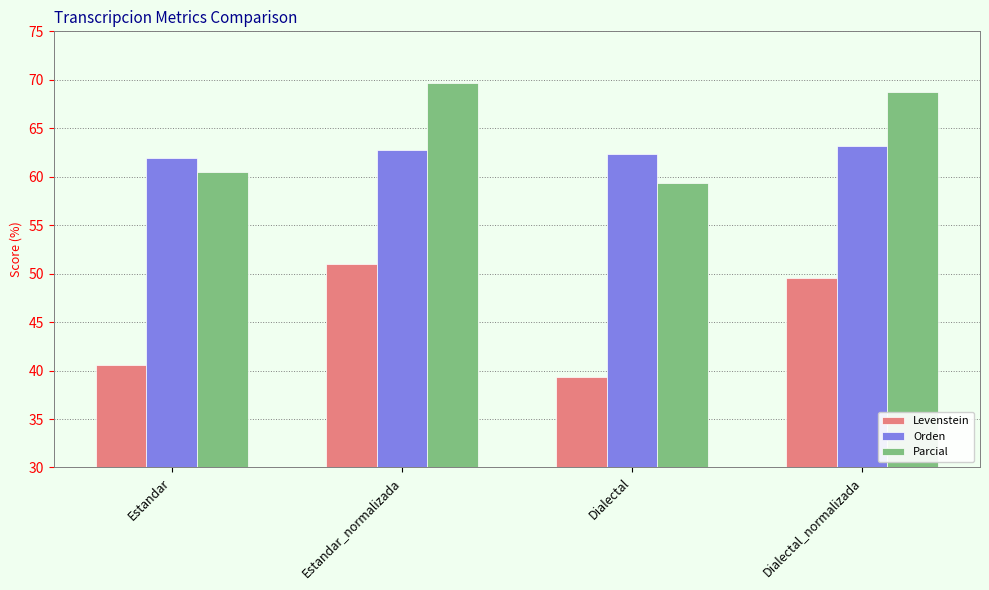

What is the label of the 2nd bar from the left?

Estandar_normalizada